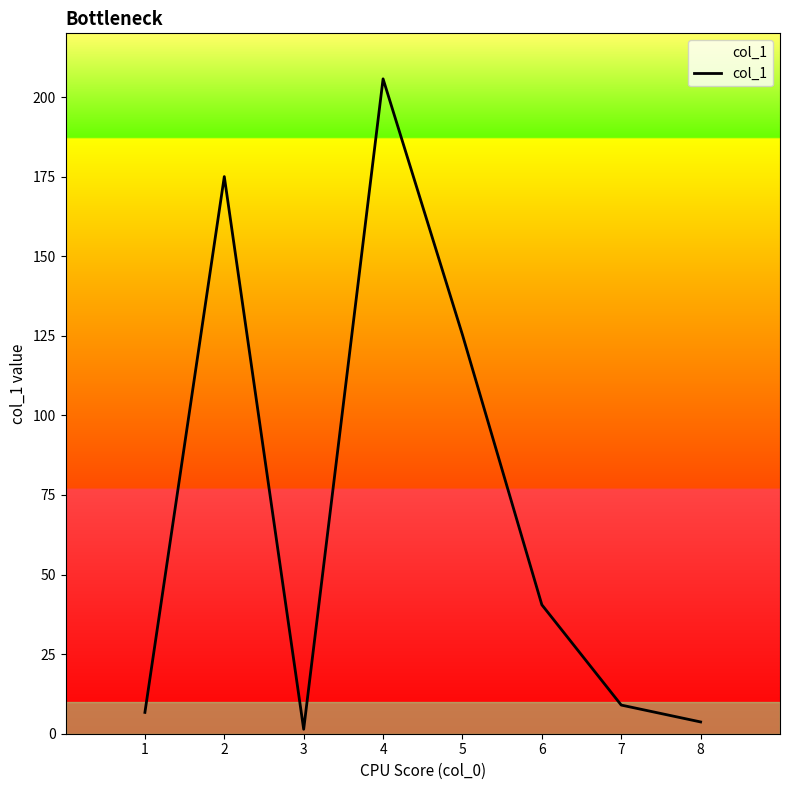

What is the change in value from 1 to 3?

-5.3